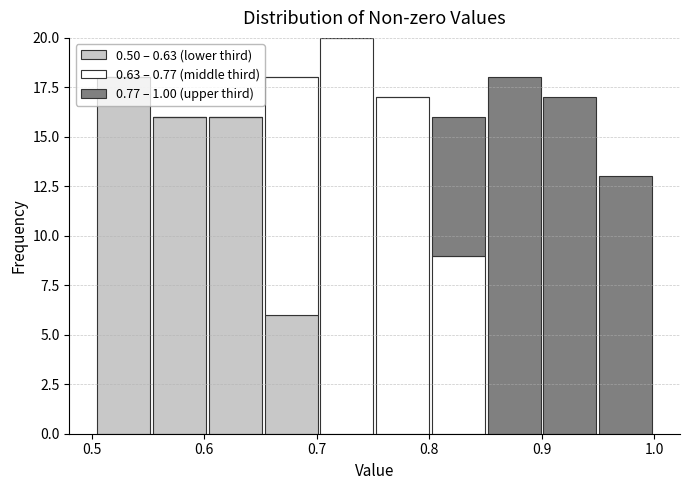

Reading left to right, list every stacked bar in this chart as the range it spans on the x-axis followed by its total height. Neither the bar edges nor the heights are printed on the chart, so give them approximately, as read against the axes.

0.50 to 0.55: 18
0.55 to 0.60: 16
0.60 to 0.65: 16
0.65 to 0.70: 18
0.70 to 0.75: 20
0.75 to 0.80: 17
0.80 to 0.85: 16
0.85 to 0.90: 18
0.90 to 0.95: 17
0.95 to 1.00: 13